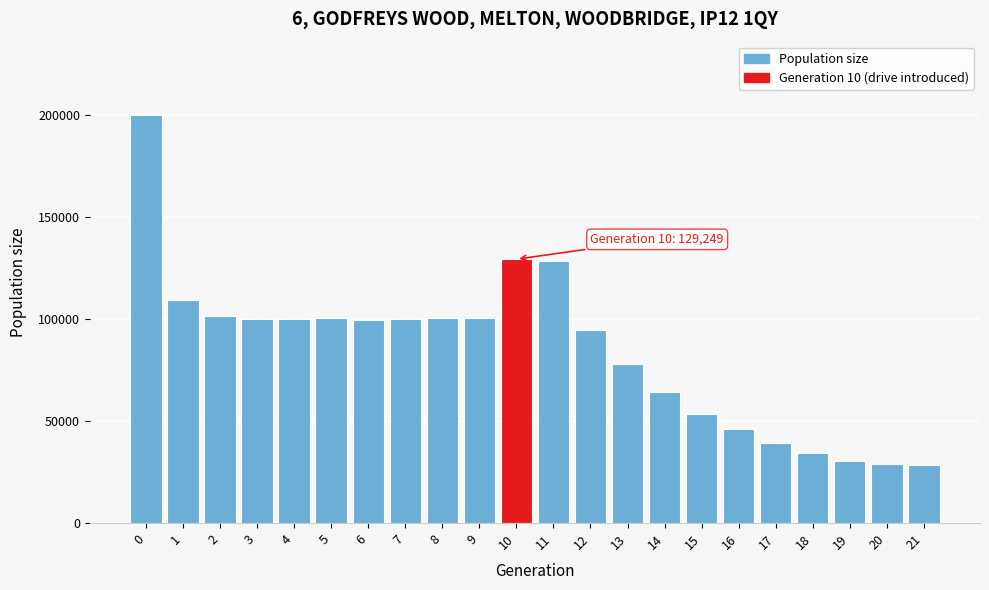

What is the minimum value shown in the chart?

28499